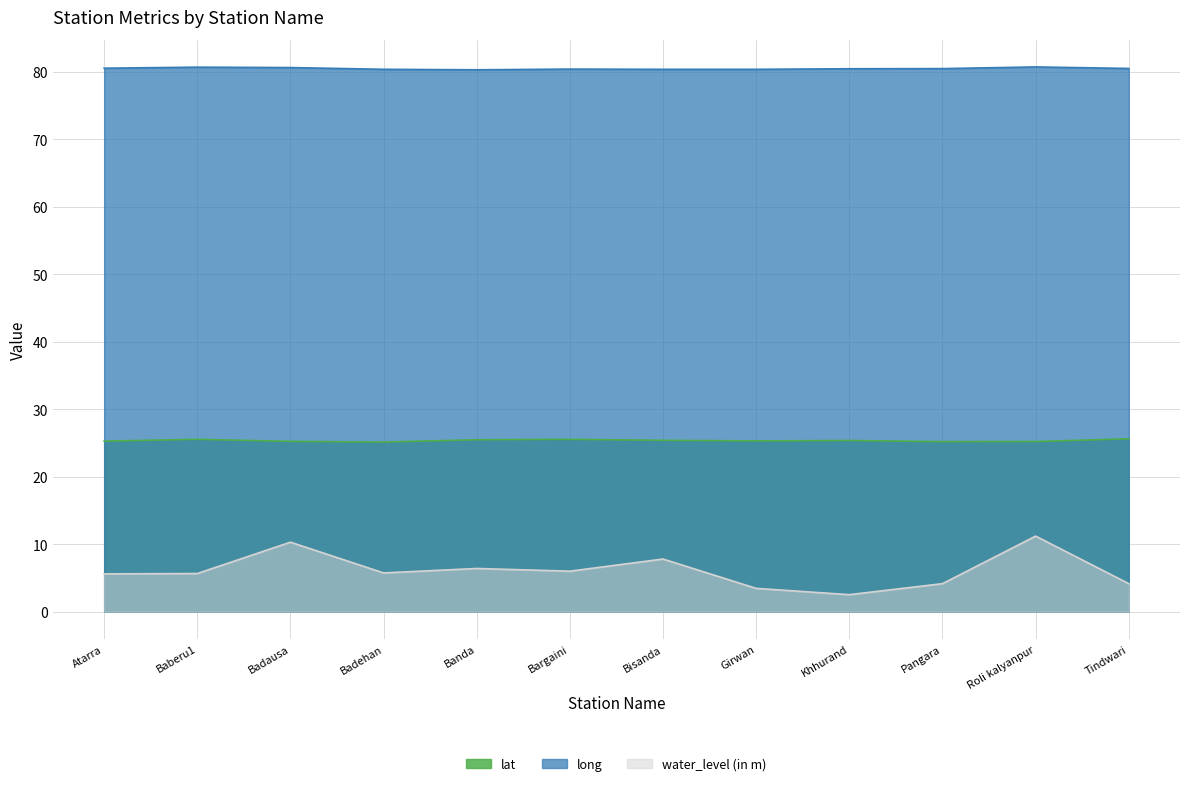

What is the maximum value shown in the chart?

80.7